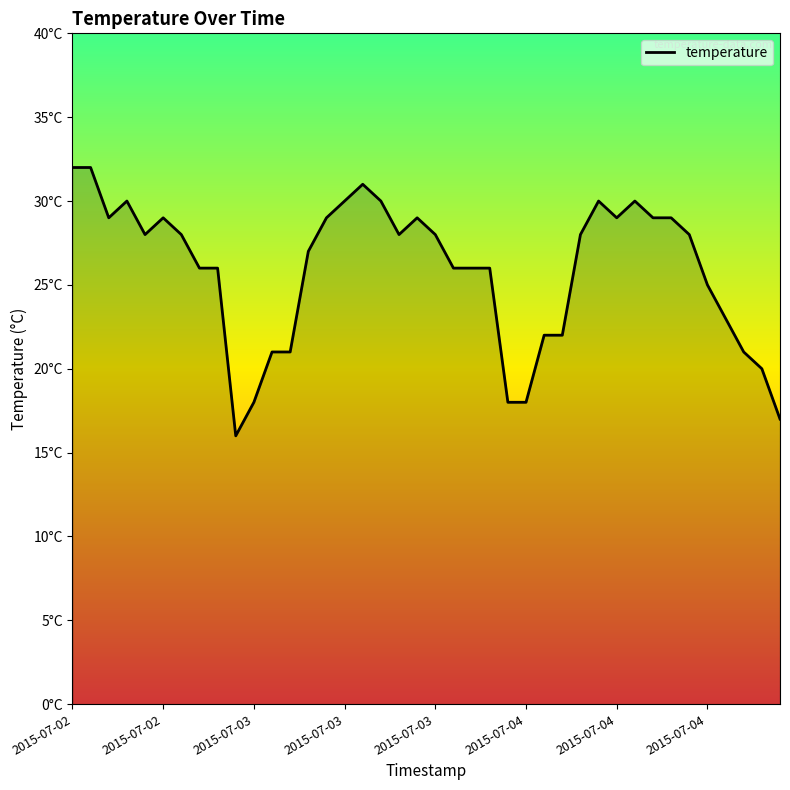

Does the chart display data point markers on the line(s)?

No